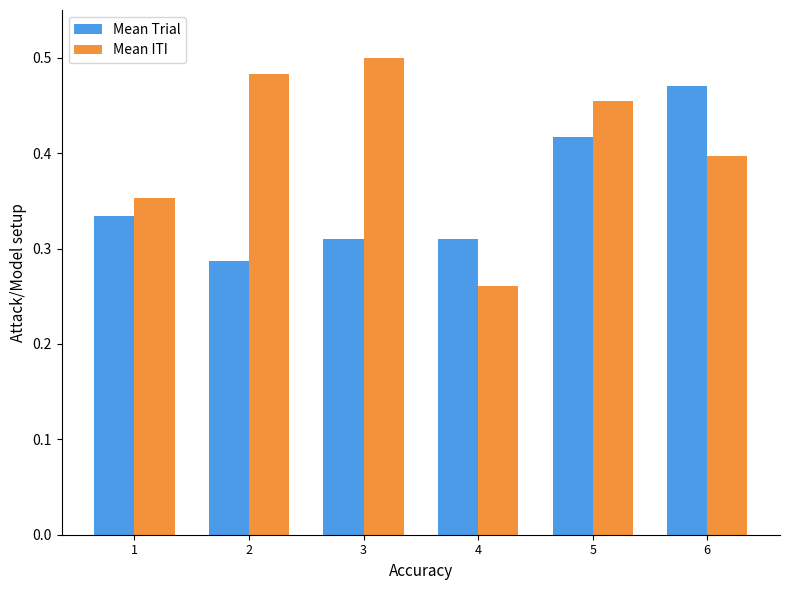

The Mean Trial series shows 0.4 at 5. True or false?

True